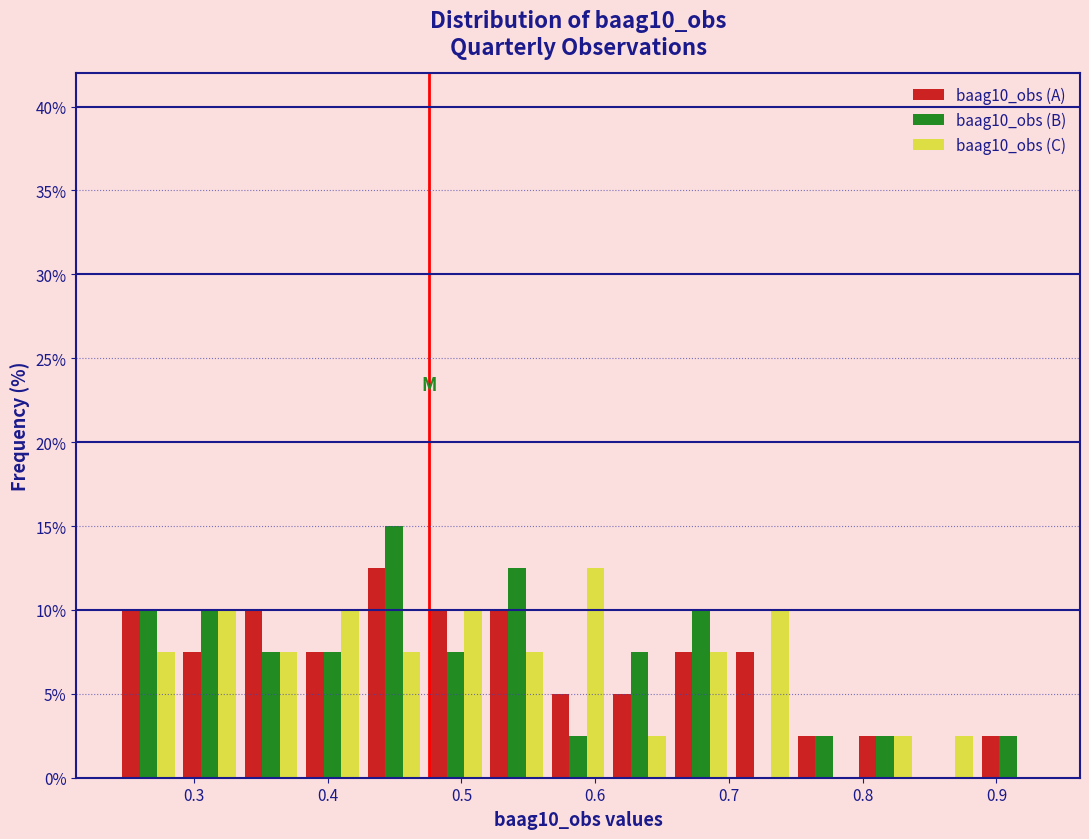

In the baag10_obs (B) series, which range on the x-axis has the tallest bar?

0.43 to 0.47